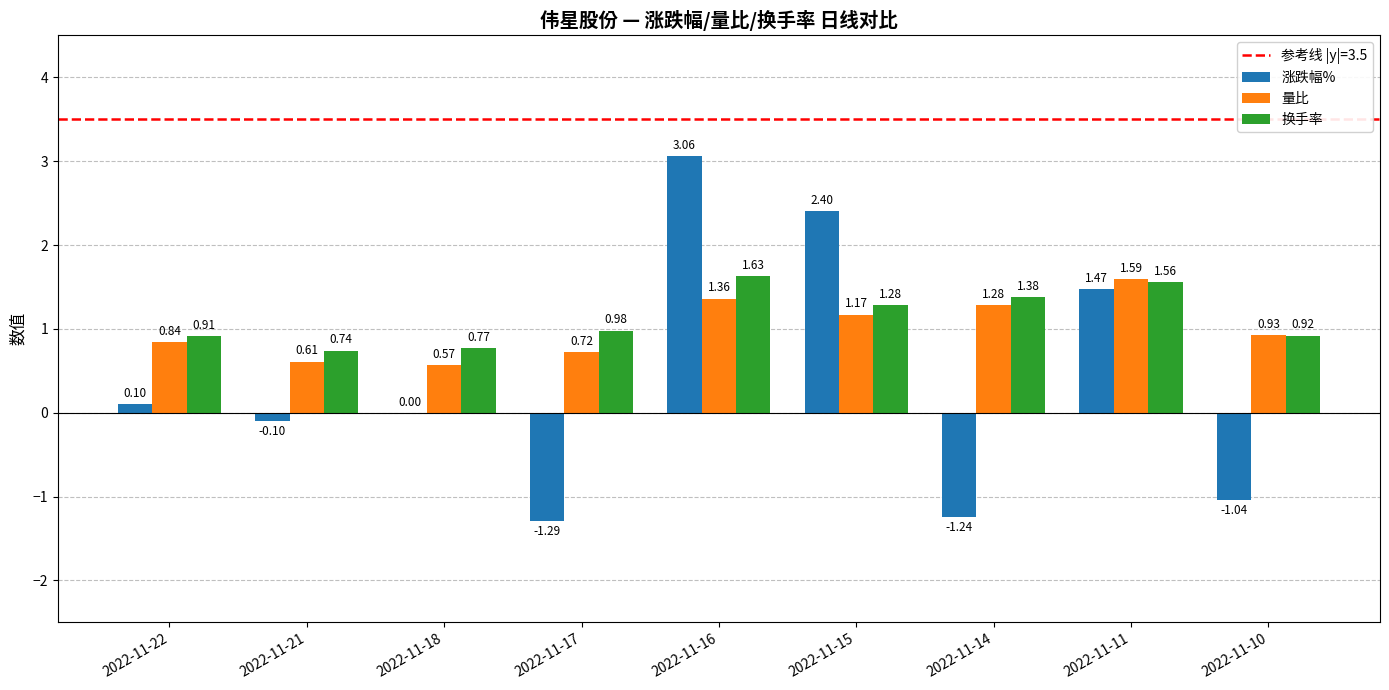

At which category is the sum across all series the highest?

2022-11-16